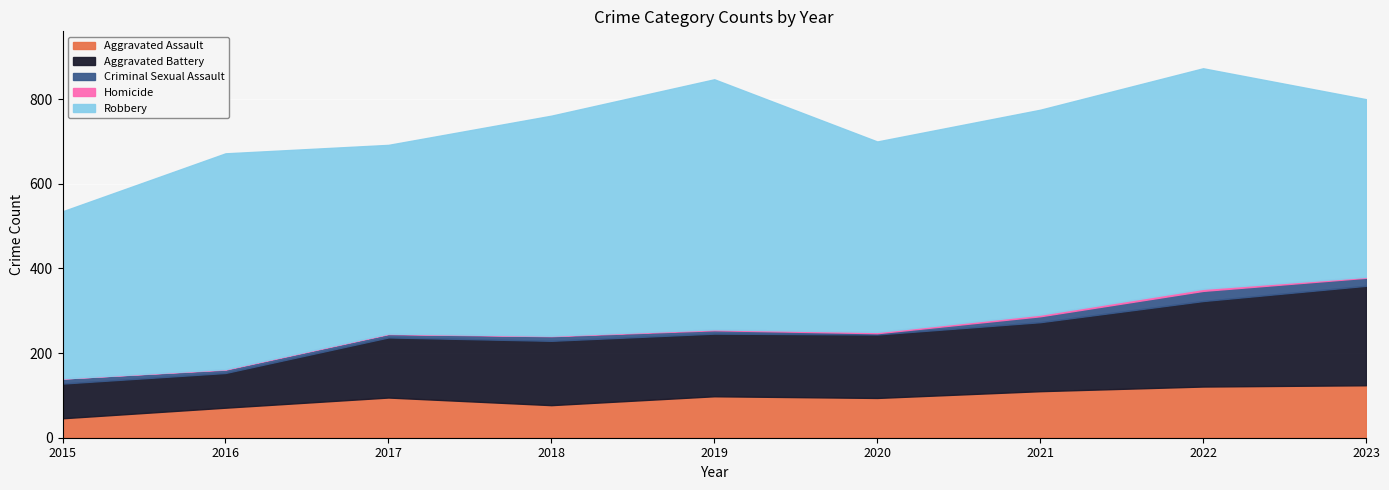

Is it true that Aggravated Assault equals 71 at 2016?

True